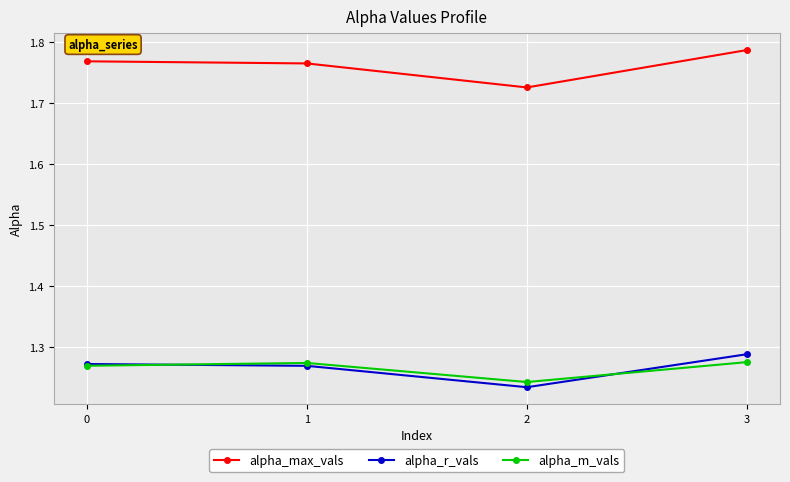

Which category has the highest value across all series?

3